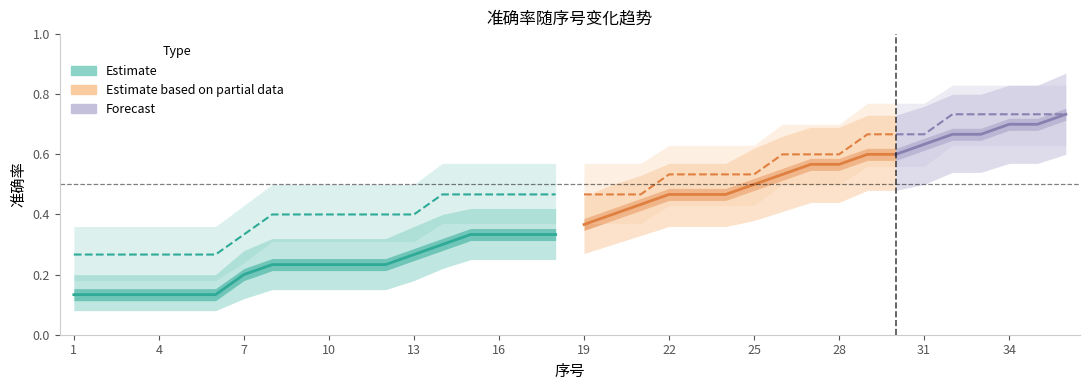

Is it true that Definition 准确率 equals 0.4 at 9?

True